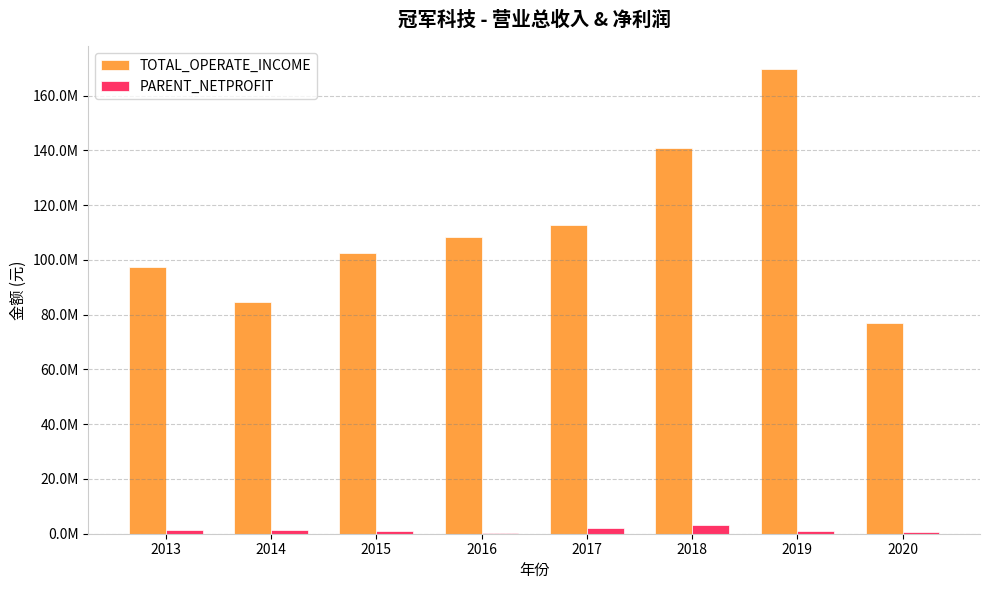

What are all the series names shown in the legend?

TOTAL_OPERATE_INCOME, PARENT_NETPROFIT